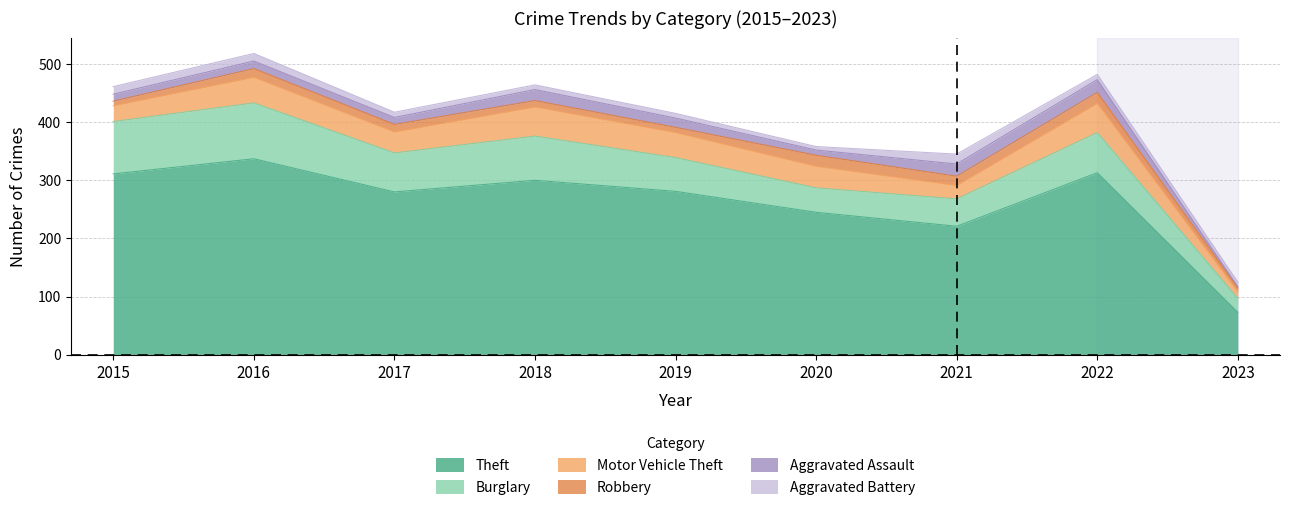

At which category does Robbery reach its first local peak?

2016